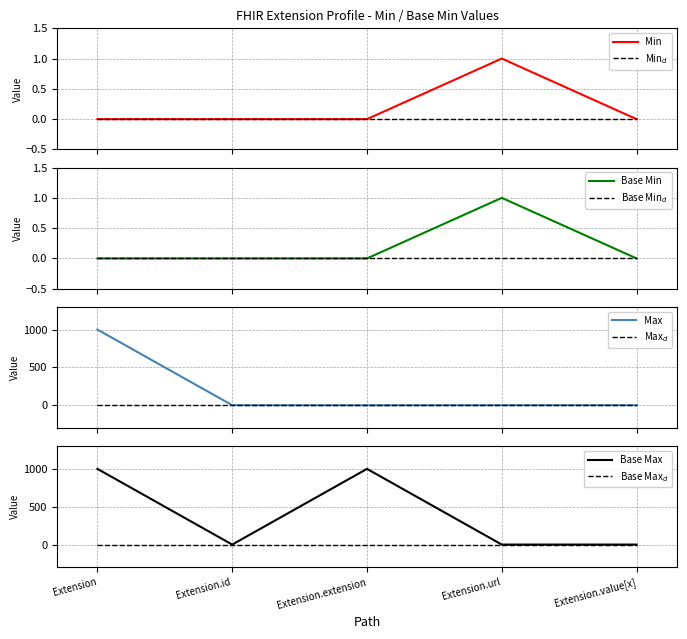

What is the highest value of the Max series?

999